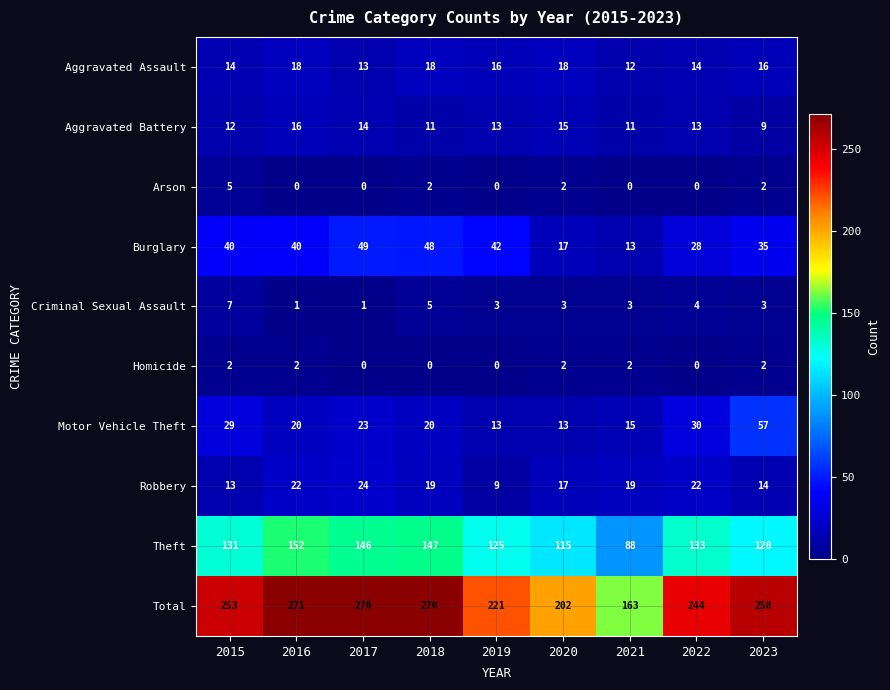

How many series are shown in this chart?

10